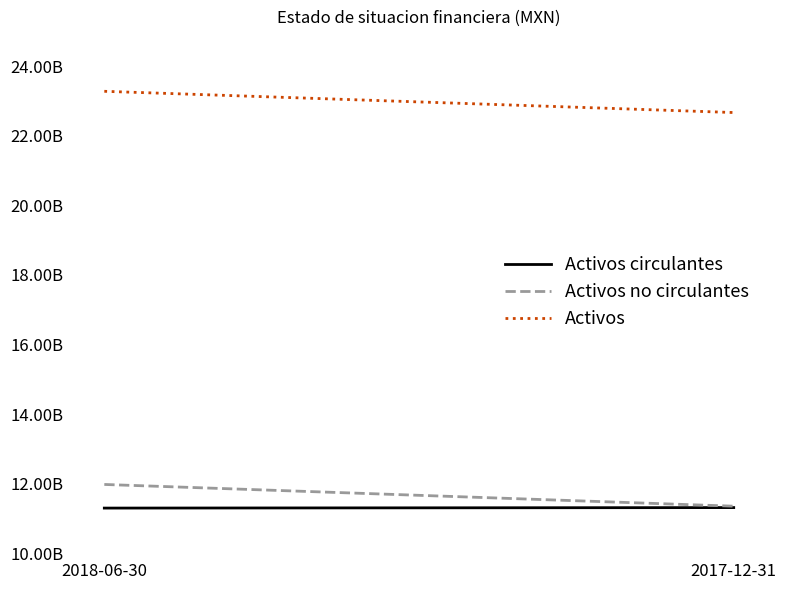

How many Activos no circulantes values are between 11353237000 and 11977899000?

2